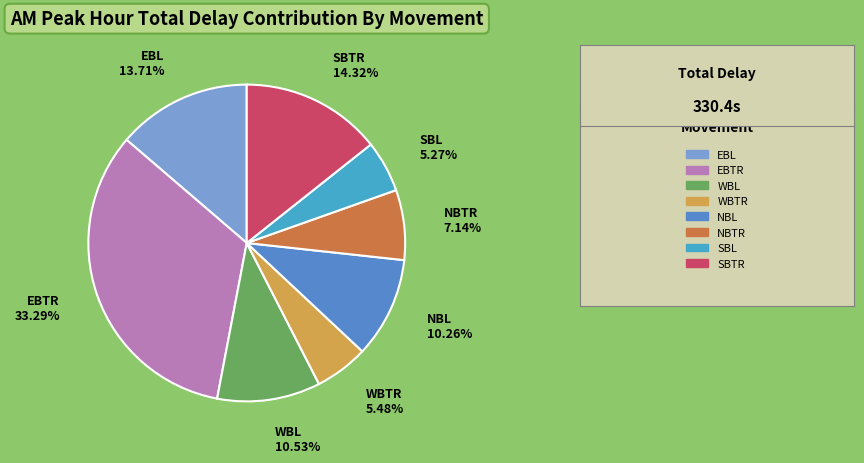

To the nearest percent, what portion does SBL represent?

5%